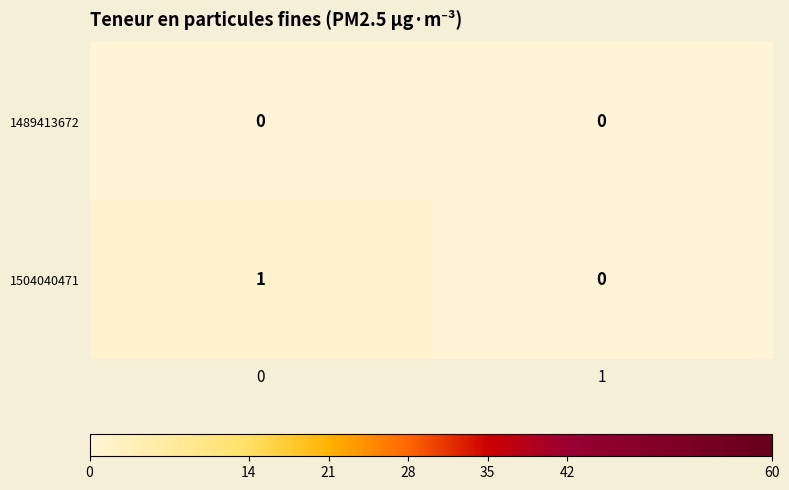

Reading right to left, extract all data points from this chart.

1489413672: 1=0	0=0
1504040471: 1=0	0=1